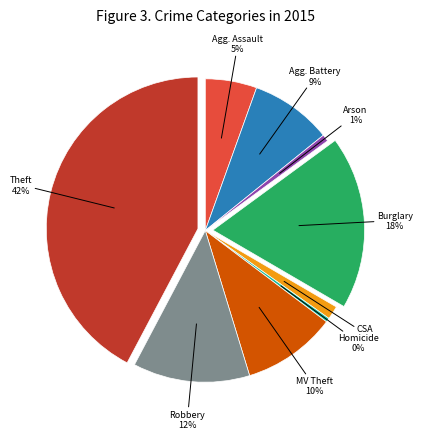

Does any single category account for the majority?

No